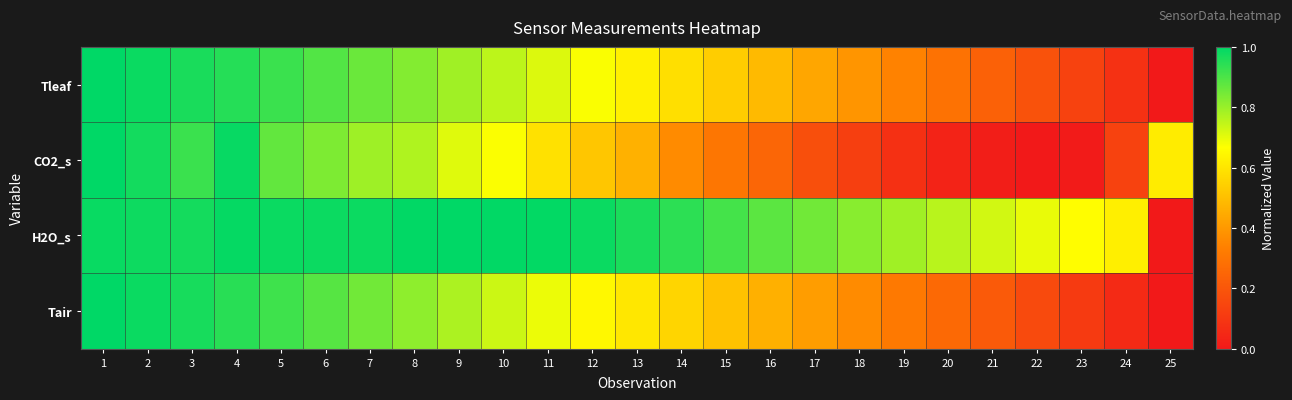

Reading left to right, transcribe all the data shown in this chart.

Tleaf: 1=1.0	2=1.0	3=1.0	4=1.0	5=0.9	6=0.9	7=0.9	8=0.8	9=0.8	10=0.8	11=0.7	12=0.7	13=0.6	14=0.6	15=0.5	16=0.5	17=0.4	18=0.4	19=0.3	20=0.3	21=0.2	22=0.2	23=0.1	24=0.1	25=0.0
CO2_s: 1=1.0	2=1.0	3=0.9	4=1.0	5=0.9	6=0.8	7=0.8	8=0.8	9=0.7	10=0.7	11=0.6	12=0.5	13=0.5	14=0.4	15=0.3	16=0.3	17=0.2	18=0.1	19=0.1	20=0.0	21=0.0	22=0.0	23=0.0	24=0.1	25=0.6
H2O_s: 1=1.0	2=1.0	3=1.0	4=1.0	5=1.0	6=1.0	7=1.0	8=1.0	9=1.0	10=1.0	11=1.0	12=1.0	13=1.0	14=0.9	15=0.9	16=0.9	17=0.9	18=0.8	19=0.8	20=0.8	21=0.7	22=0.7	23=0.7	24=0.6	25=0.0
Tair: 1=1.0	2=1.0	3=1.0	4=0.9	5=0.9	6=0.9	7=0.9	8=0.8	9=0.8	10=0.7	11=0.7	12=0.6	13=0.6	14=0.6	15=0.5	16=0.5	17=0.4	18=0.4	19=0.3	20=0.3	21=0.2	22=0.2	23=0.1	24=0.1	25=0.0